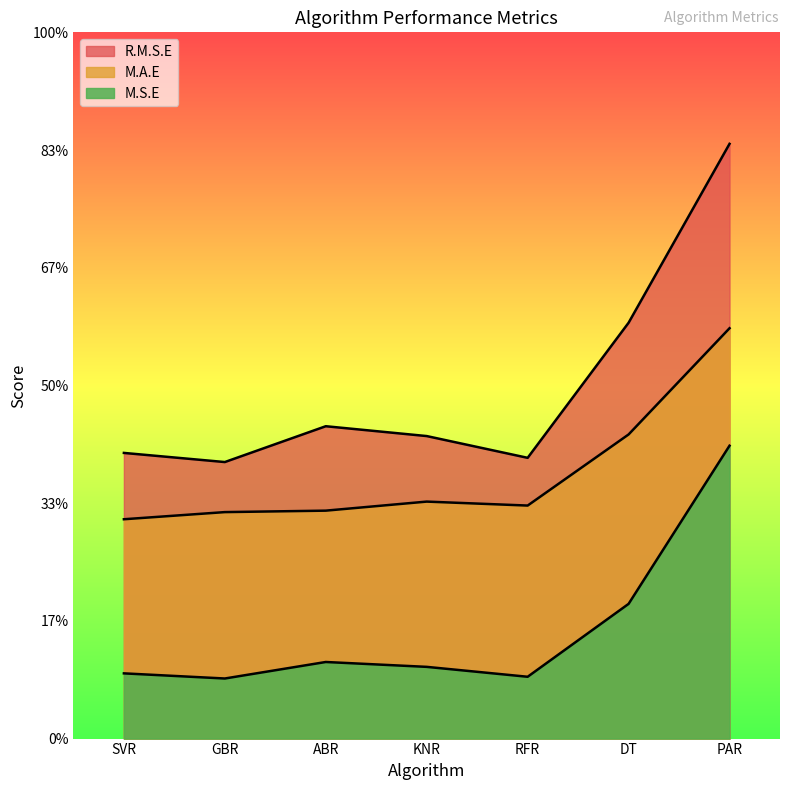

What is the label of the 3rd point from the left?

ABR